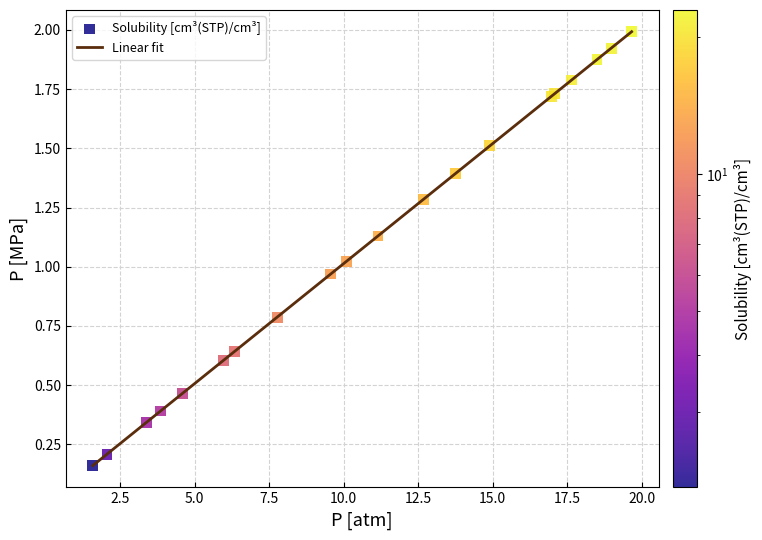

What is the greatest value displayed?

2.0